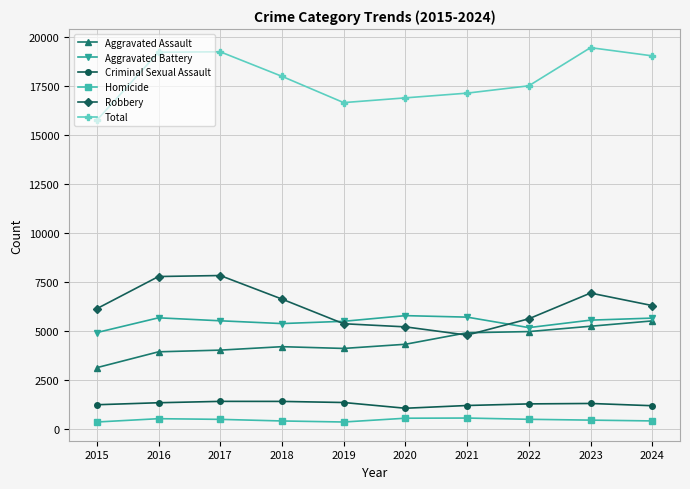

What is the minimum value for Total?

15745